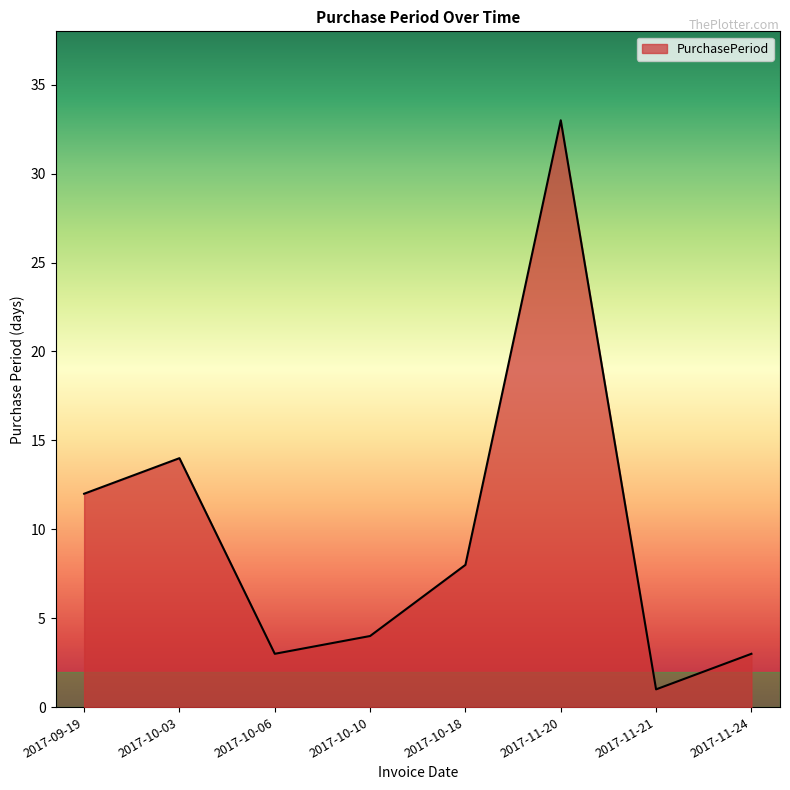

What position from the left is 2017-10-03?

2